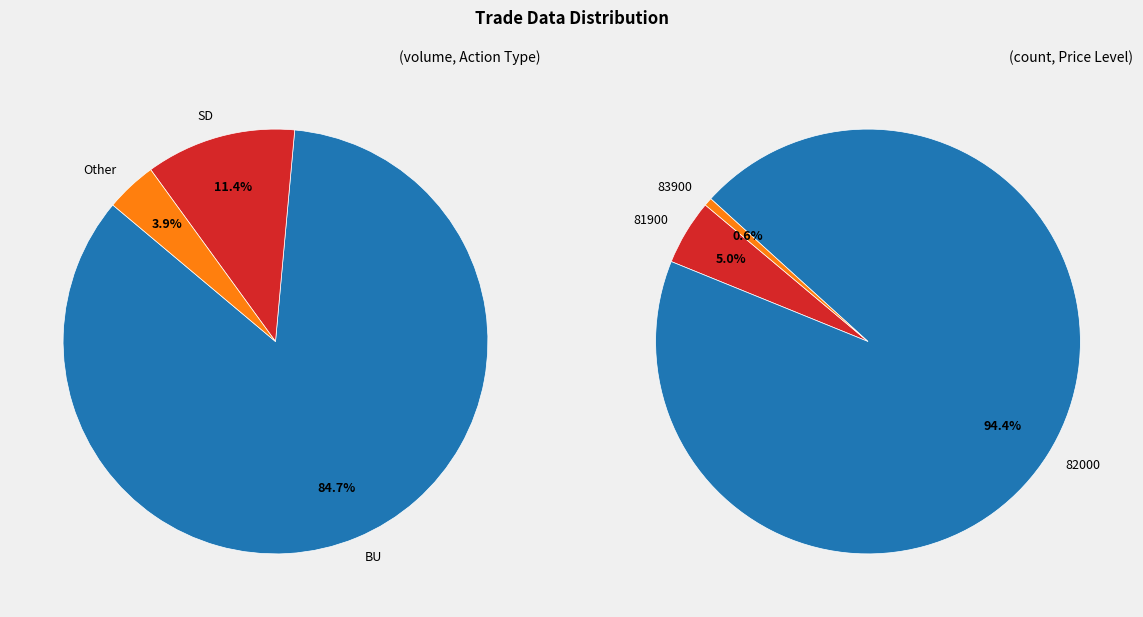

To the nearest percent, what is the average slice percentage?

33%